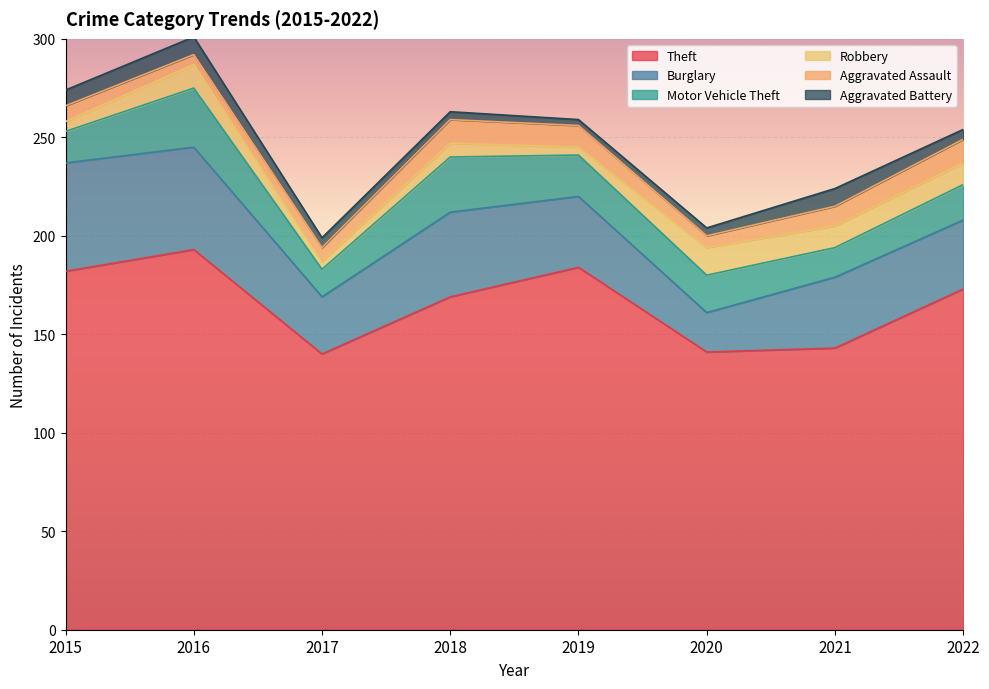

What is the value of the Aggravated Battery point at the 4th from the left?

4